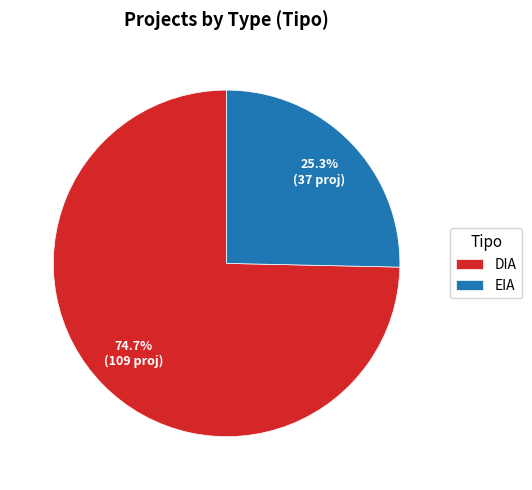

Between DIA and EIA, which is larger?

DIA